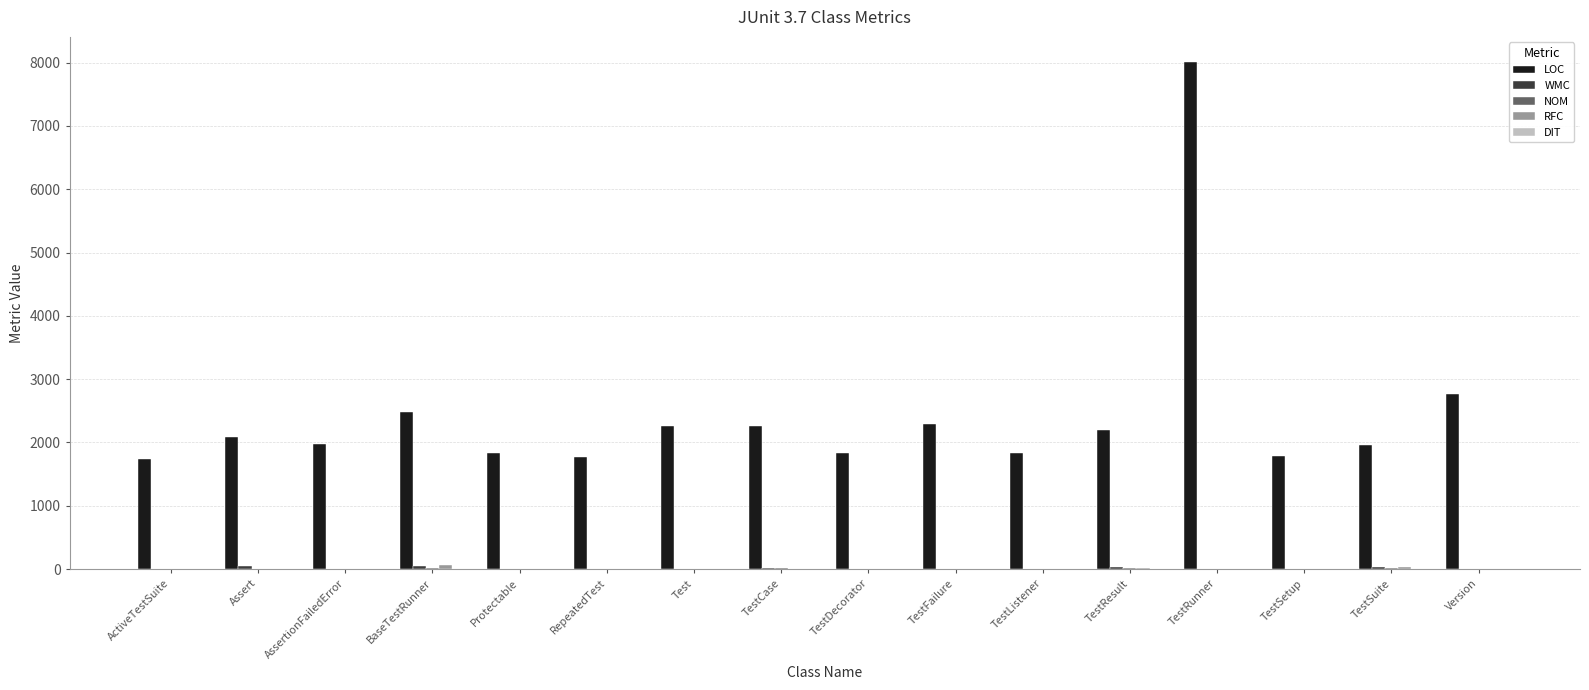

What is the difference between the LOC values at TestResult and RepeatedTest?

431